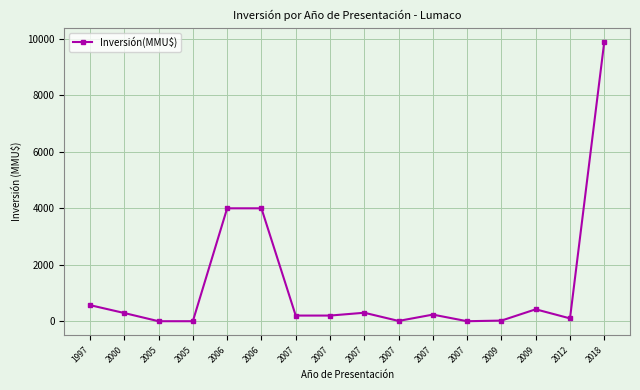

What is the ratio of the value at 1997 to the value at 2006?

0.1